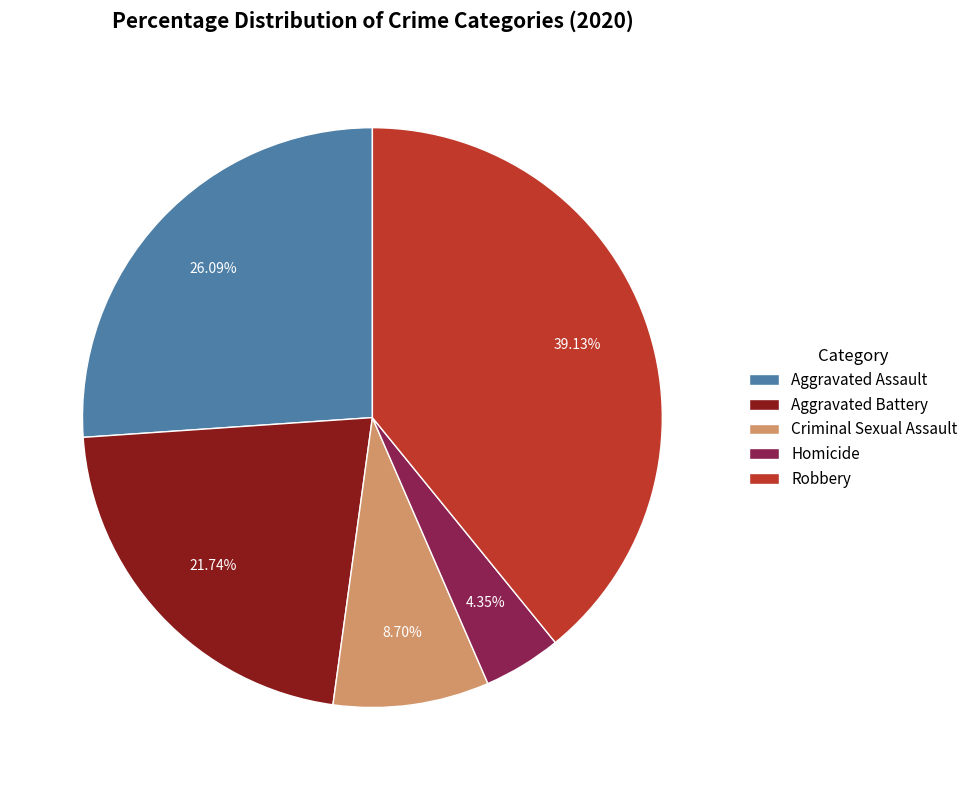

What percentage is the Criminal Sexual Assault slice, to the nearest percent?

9%